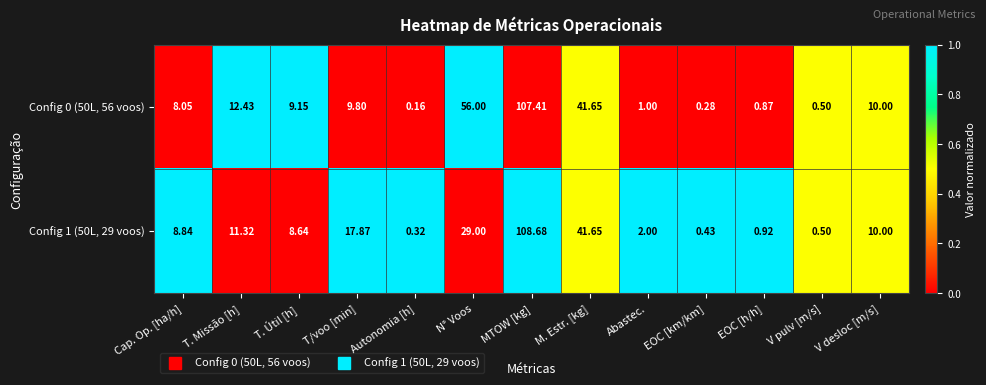

Between N° Voos and M. Estr. [kg], which series saw the biggest shift?

Config 0 (50L, 56 voos)